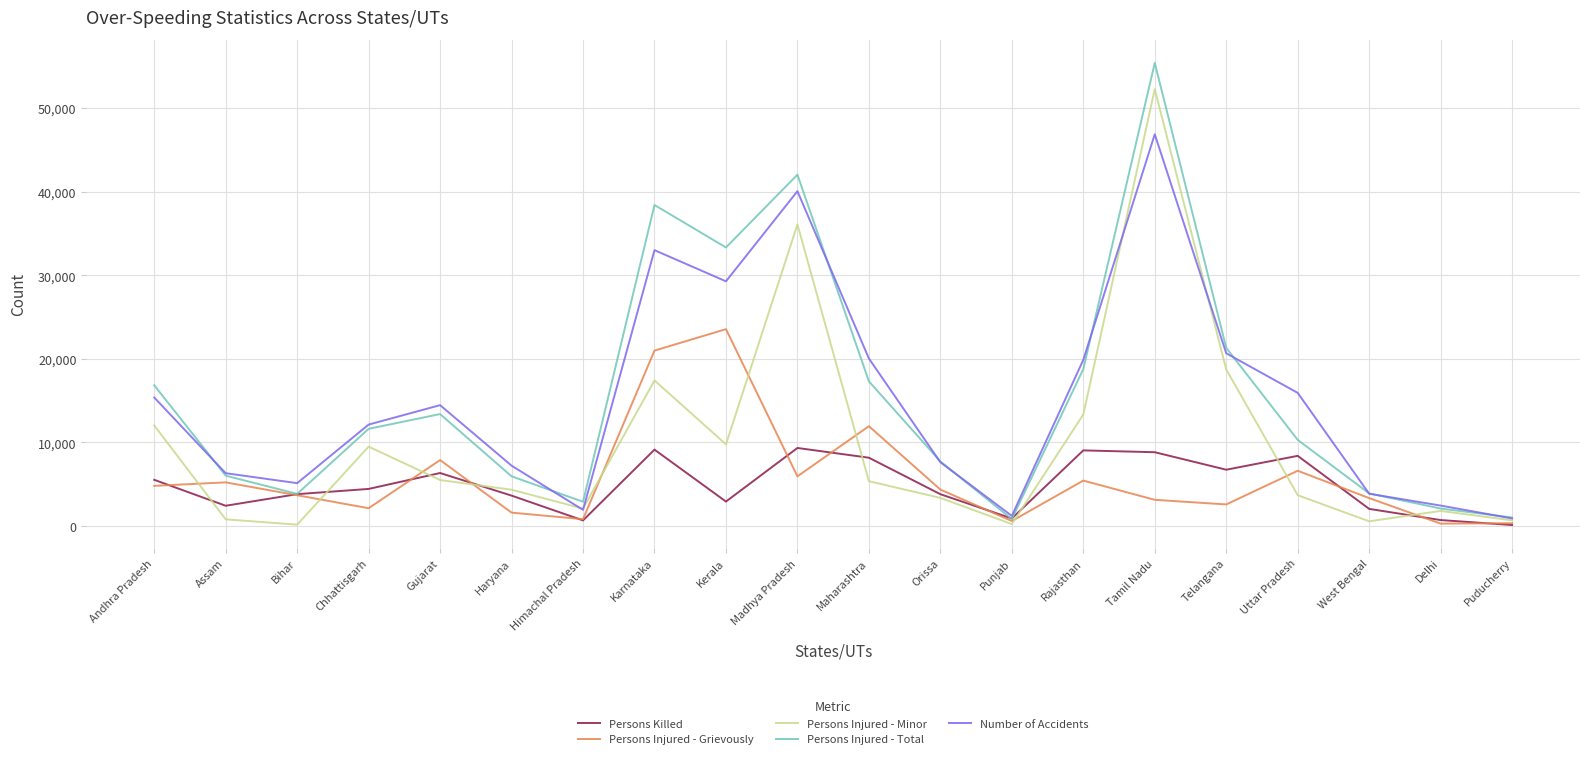

Which category has the highest value in the Number of Accidents series?

Tamil Nadu